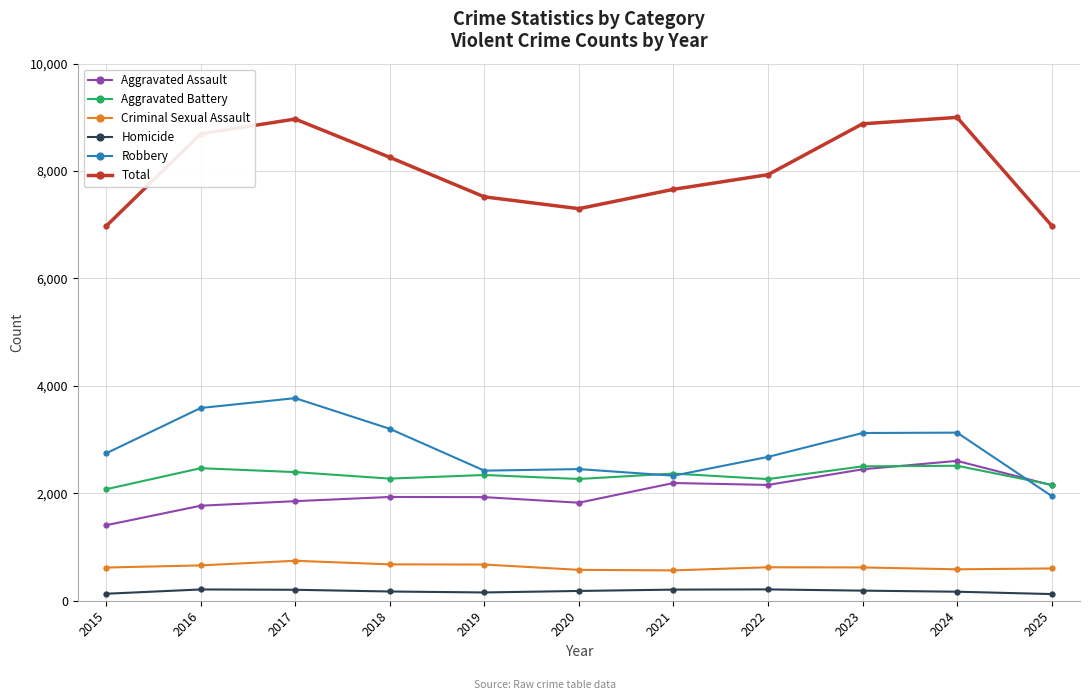

What is the minimum value shown in the chart?

124